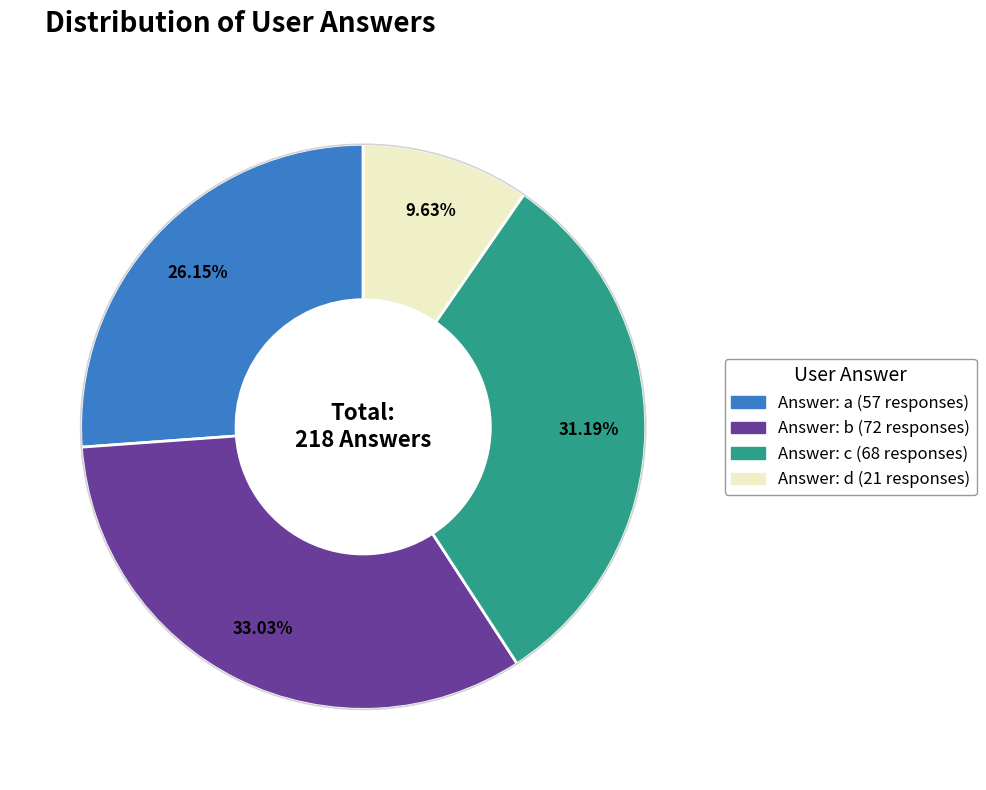

Is there a majority slice in this chart?

No